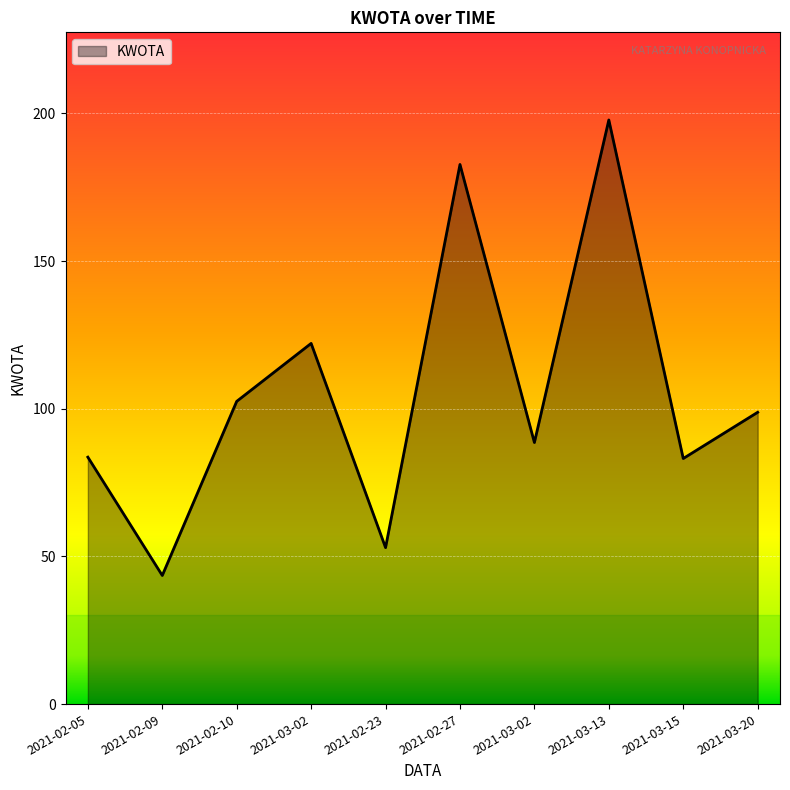

What is the difference between the maximum and minimum values?

154.2